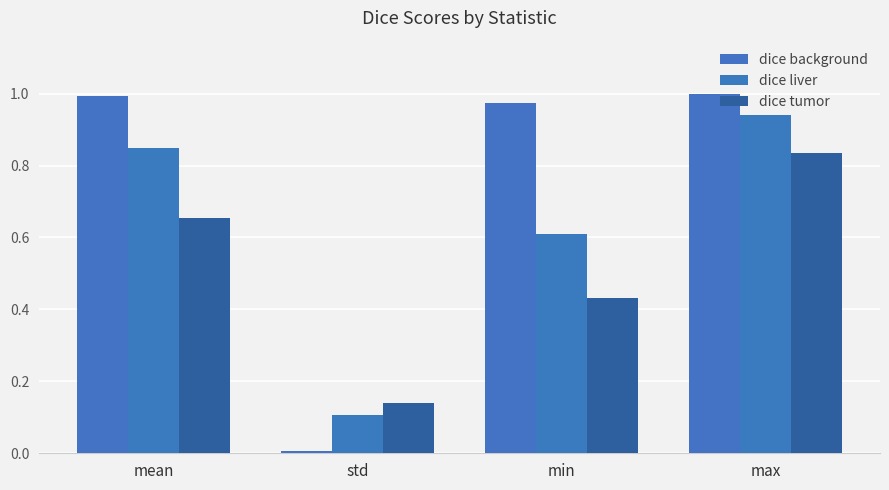

Does the chart contain stacked bars?

No